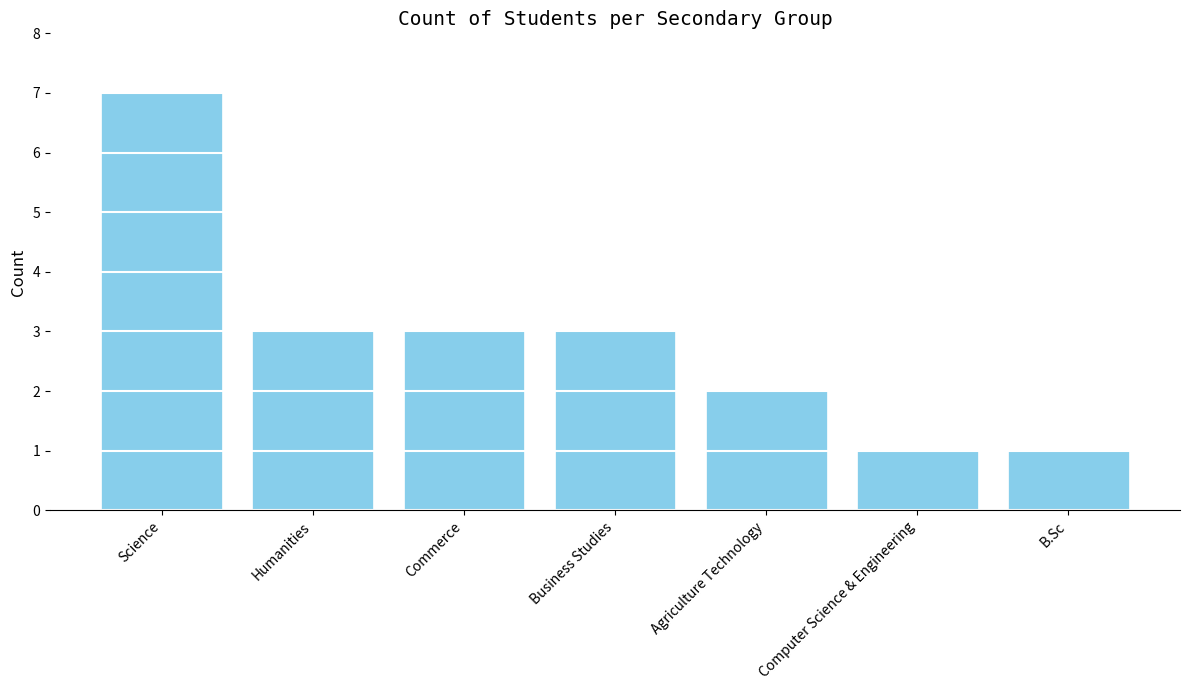

Between B.Sc and Agriculture Technology, which is larger?

Agriculture Technology